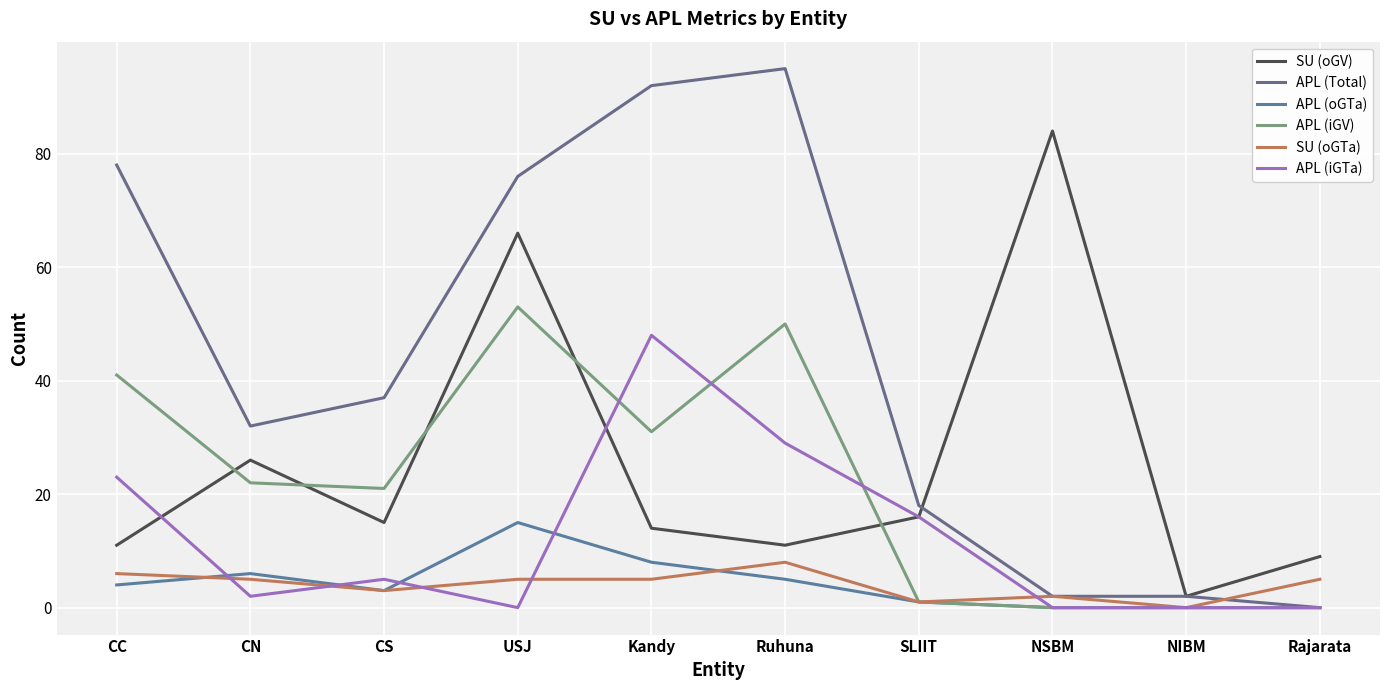

True or false: APL (iGTa) has a value of 48 at Kandy.

True